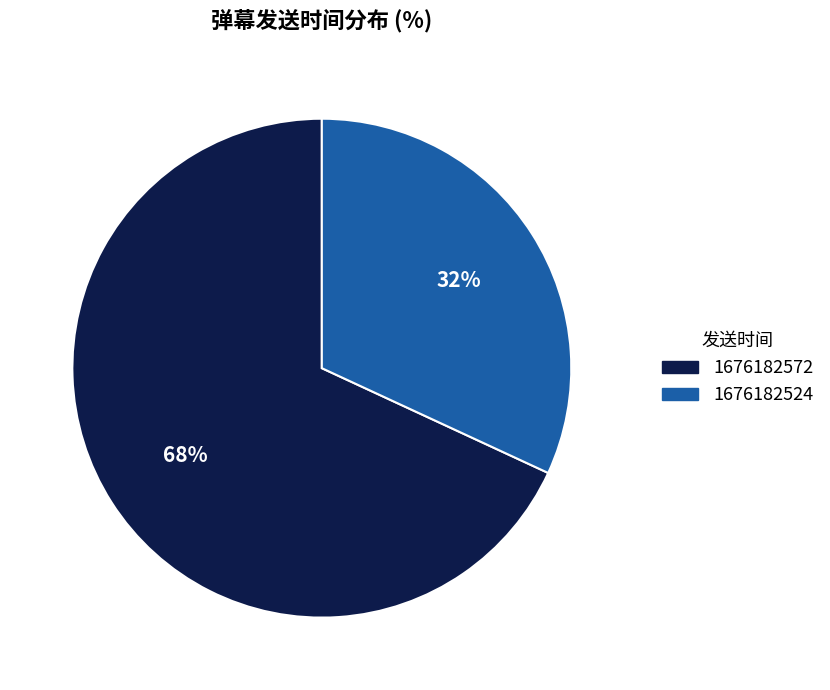

To the nearest percent, what percentage of the pie is 1676182524?

32%